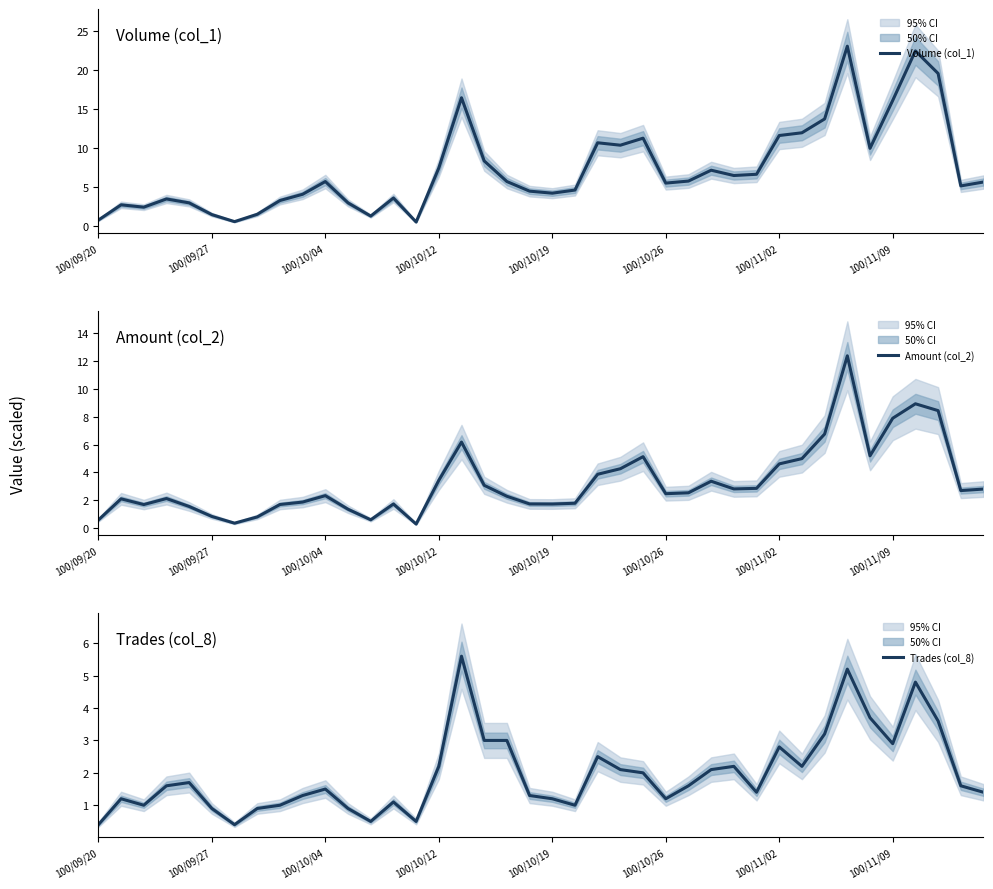

At how many categories does at least one series exceed 13?

6